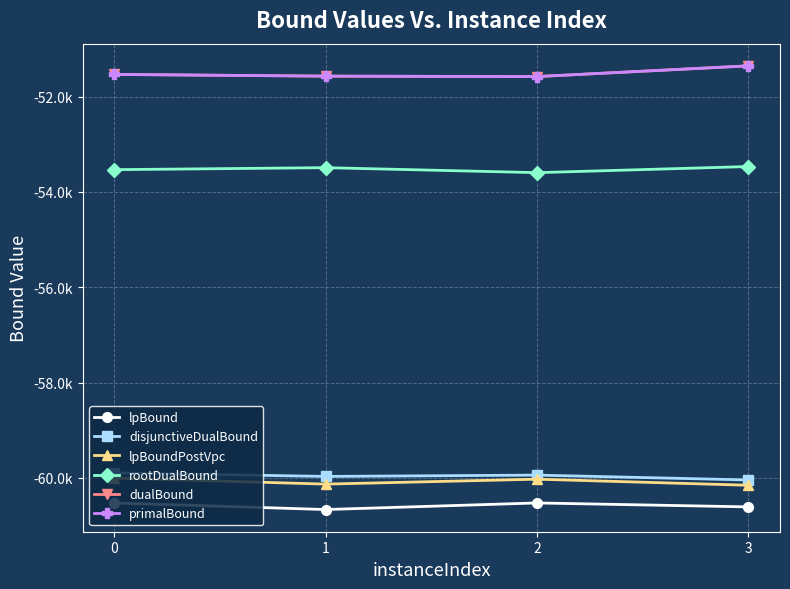

What is the difference between the maximum and second lowest values in the disjunctiveDualBound series?

73.6